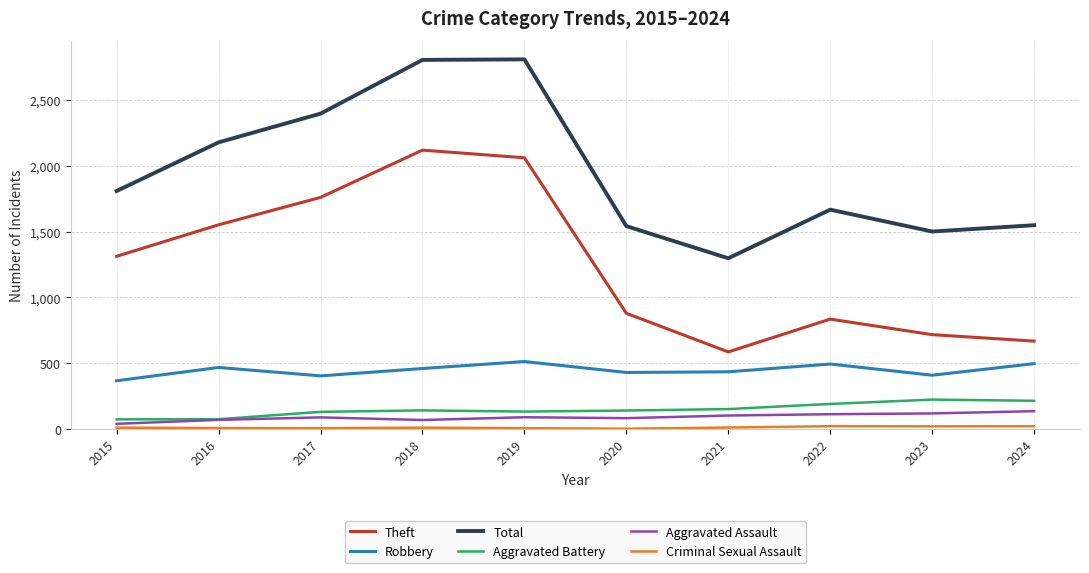

The value of Theft at 2022 is 835. True or false?

True